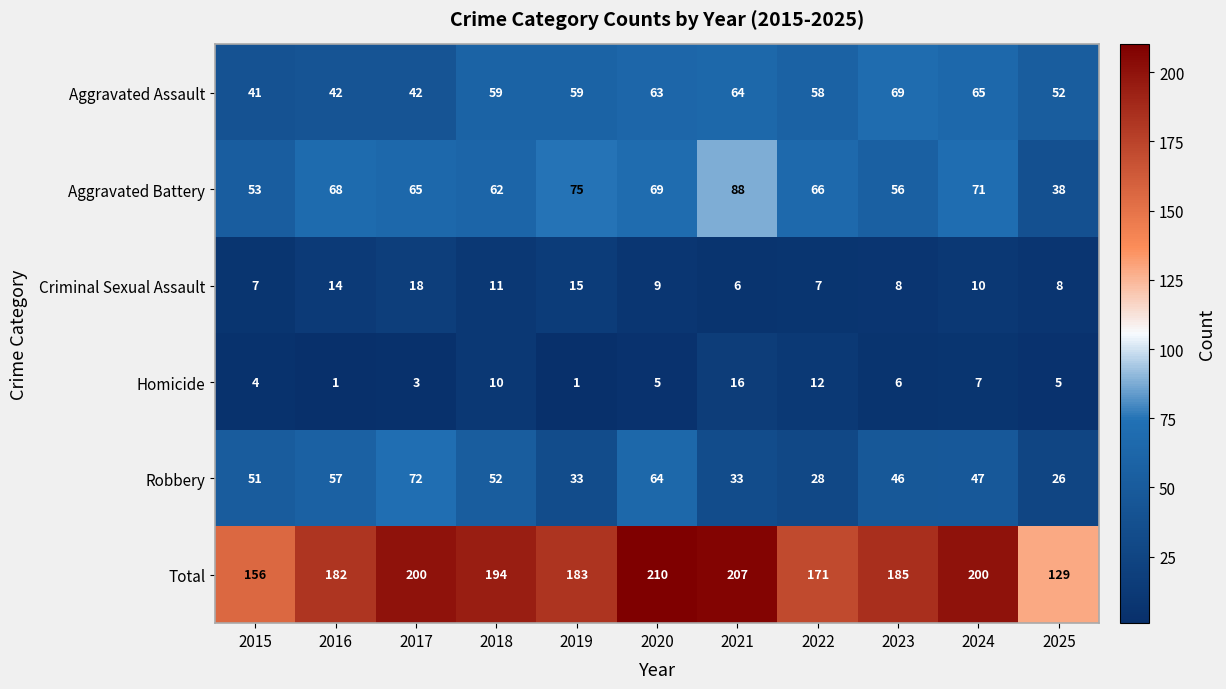

The Aggravated Assault series shows 63 at 2020. True or false?

True